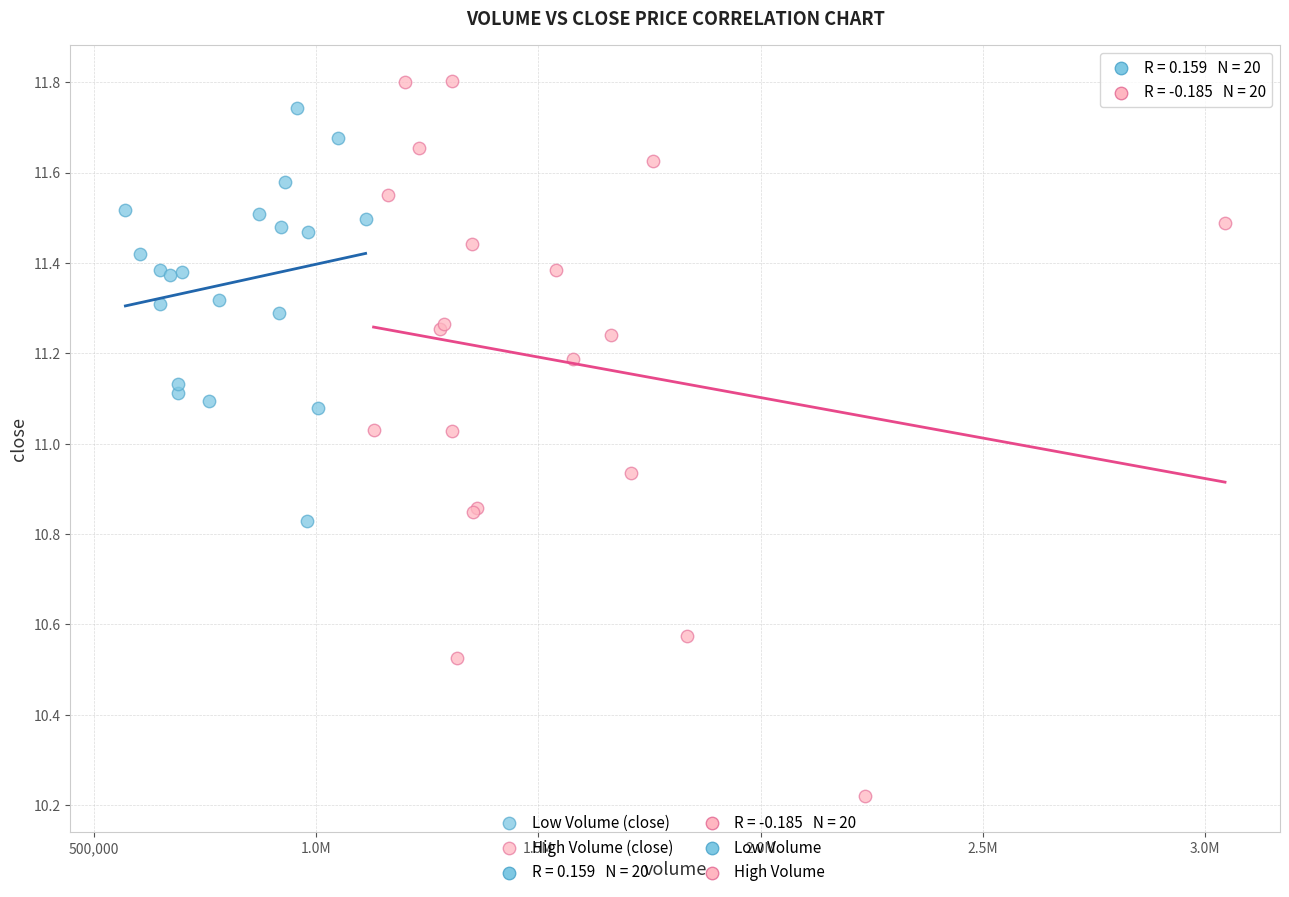

Which series has the largest Y range (max minus min)?

High Volume (close)